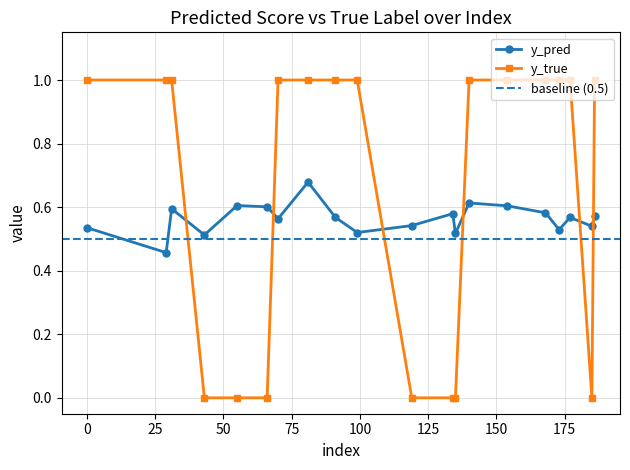

Is this an area chart (filled region under the line)?

No